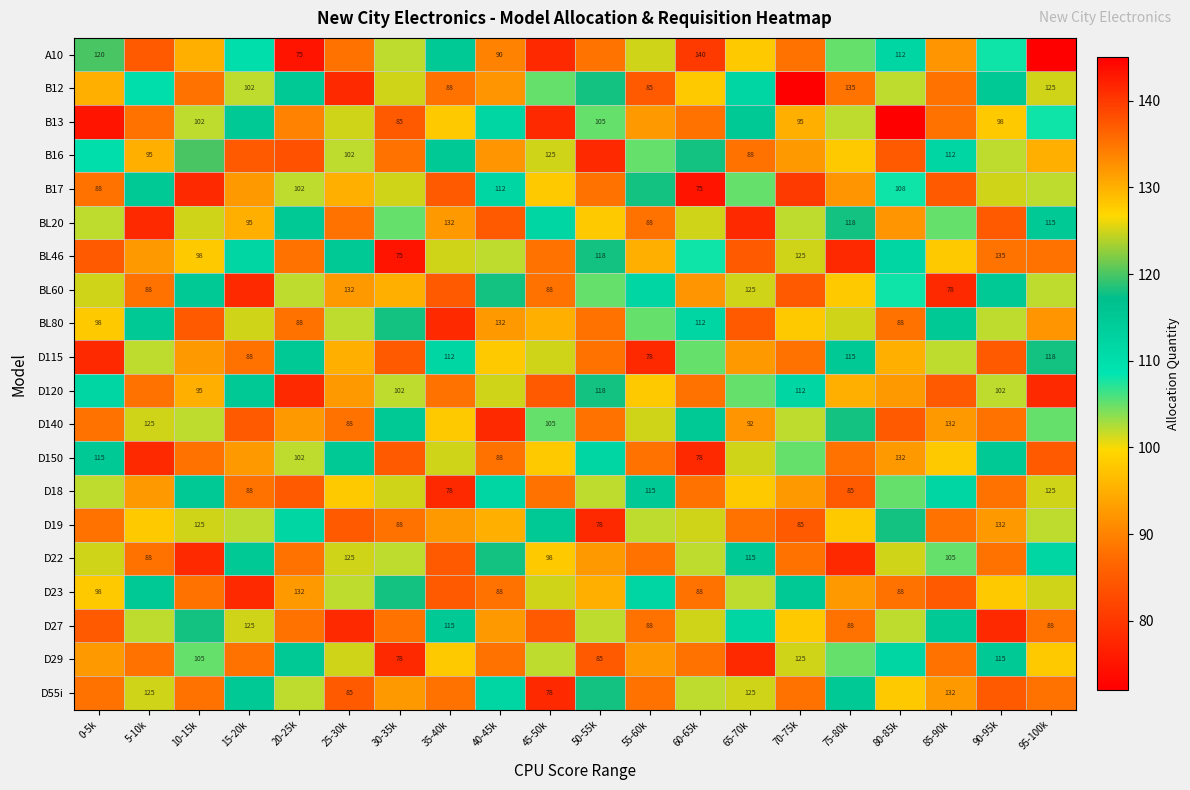

The B12 series shows 133 at 55-60k. True or false?

False